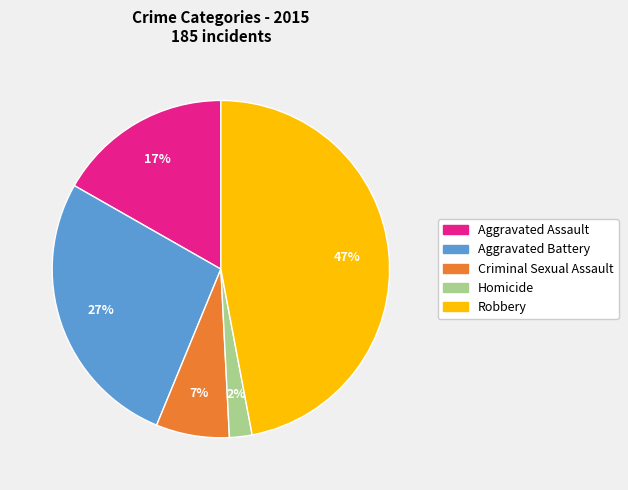

To the nearest percent, what is the combined percentage of Criminal Sexual Assault and Aggravated Battery?

34%